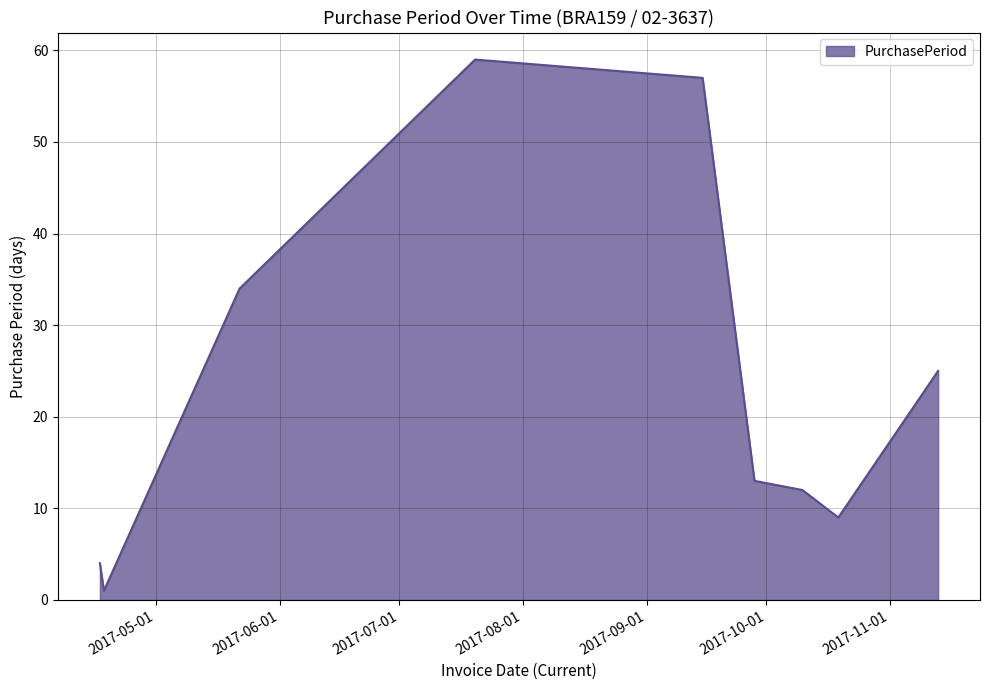

What is the difference between the maximum and minimum values?

58